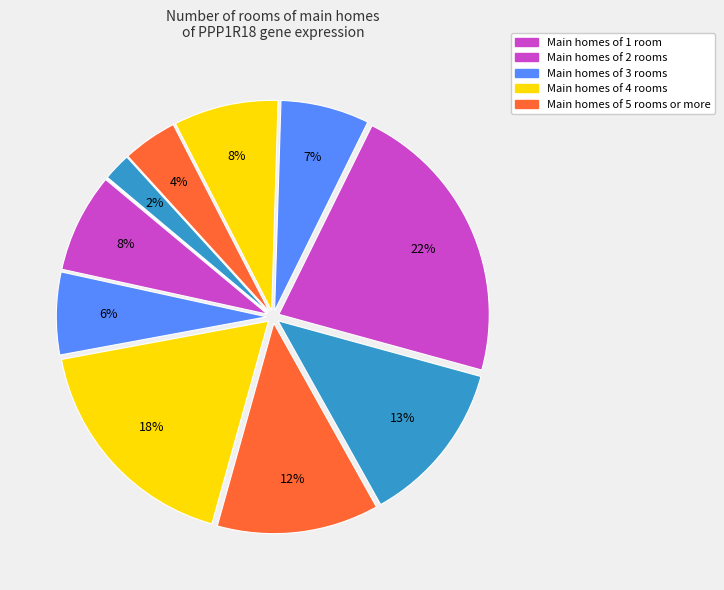

How many slices are in this pie chart?

11